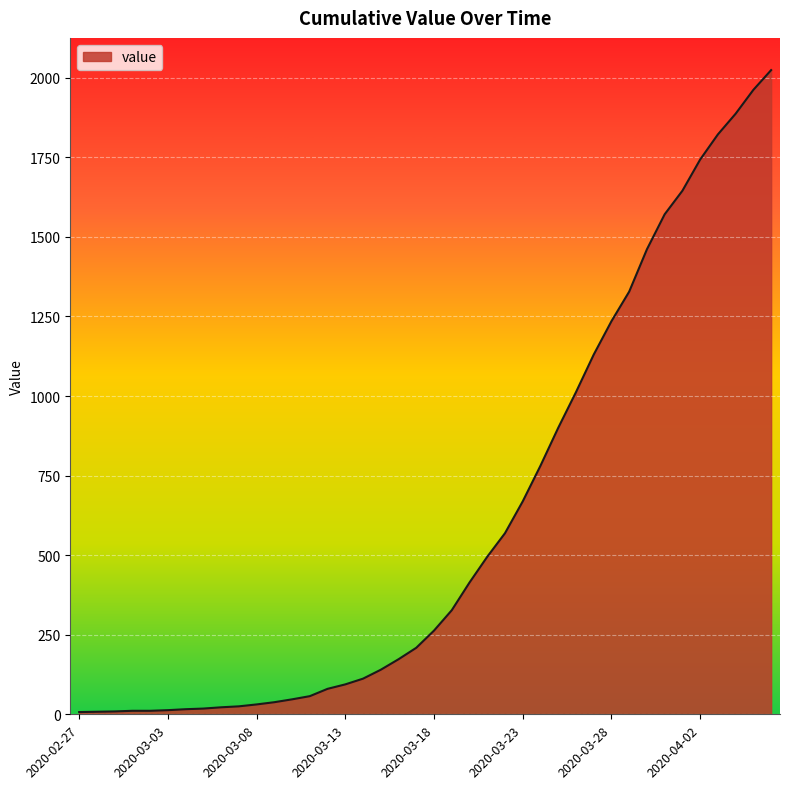

What is the difference between the maximum and minimum values?

2017